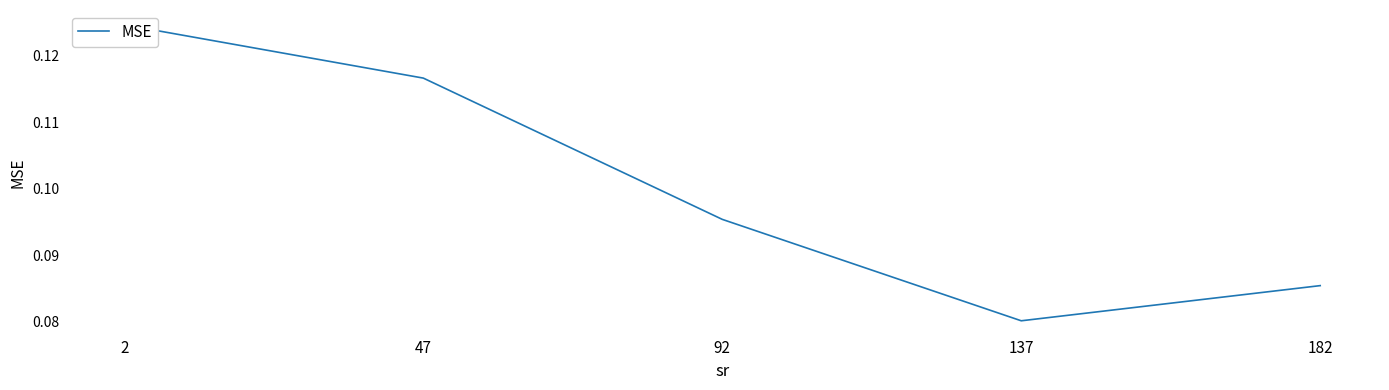

True or false: the data shows 0.1 at 47.

True